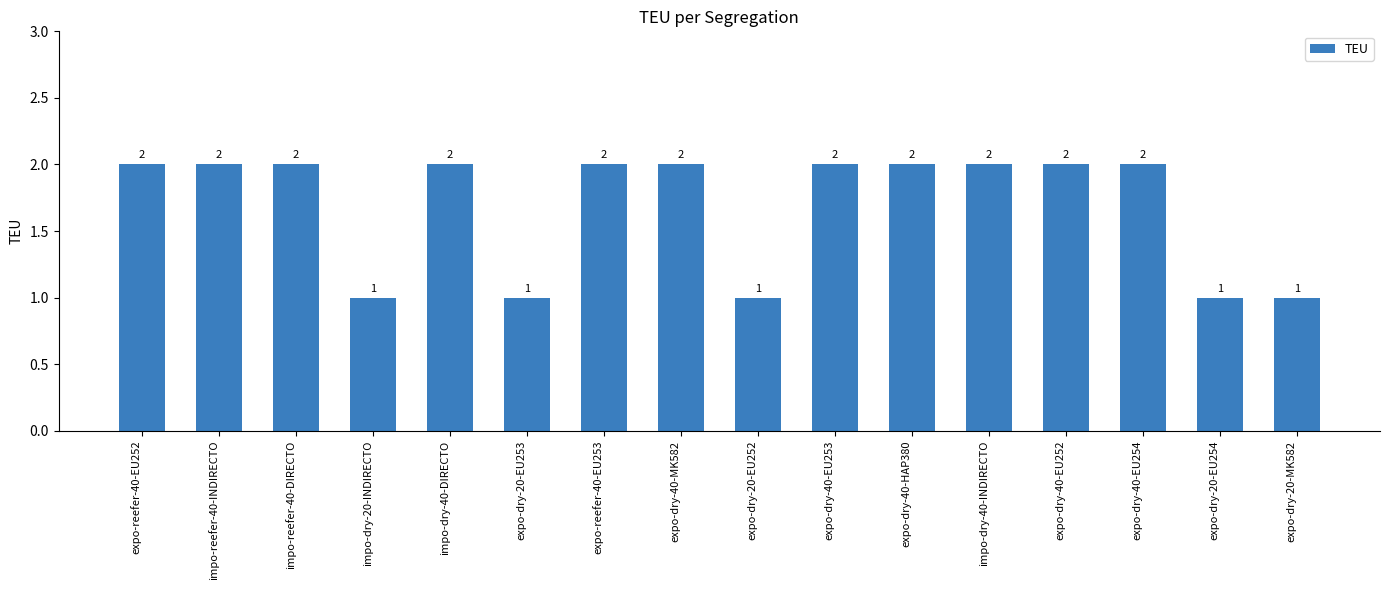

What is the sum of all values?

27